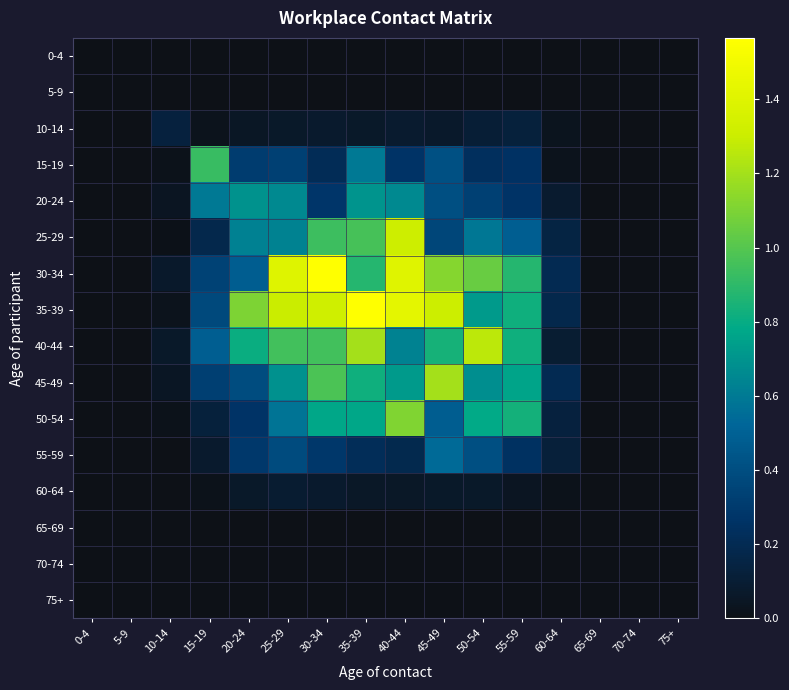

Reading left to right, extract all data points from this chart.

0-4: 0-4=0.0	5-9=0.0	10-14=0.0	15-19=0.0	20-24=0.0	25-29=0.0	30-34=0.0	35-39=0.0	40-44=0.0	45-49=0.0	50-54=0.0	55-59=0.0	60-64=0.0	65-69=0.0	70-74=0.0	75+=0.0
5-9: 0-4=0.0	5-9=0.0	10-14=0.0	15-19=0.0	20-24=0.0	25-29=0.0	30-34=0.0	35-39=0.0	40-44=0.0	45-49=0.0	50-54=0.0	55-59=0.0	60-64=0.0	65-69=0.0	70-74=0.0	75+=0.0
10-14: 0-4=0.0	5-9=0.0	10-14=0.1	15-19=0.0	20-24=0.1	25-29=0.1	30-34=0.1	35-39=0.1	40-44=0.1	45-49=0.1	50-54=0.1	55-59=0.1	60-64=0.0	65-69=0.0	70-74=0.0	75+=0.0
15-19: 0-4=0.0	5-9=0.0	10-14=0.0	15-19=0.9	20-24=0.3	25-29=0.3	30-34=0.2	35-39=0.6	40-44=0.3	45-49=0.4	50-54=0.2	55-59=0.3	60-64=0.0	65-69=0.0	70-74=0.0	75+=0.0
20-24: 0-4=0.0	5-9=0.0	10-14=0.0	15-19=0.6	20-24=0.7	25-29=0.7	30-34=0.3	35-39=0.7	40-44=0.7	45-49=0.4	50-54=0.3	55-59=0.3	60-64=0.1	65-69=0.0	70-74=0.0	75+=0.0
25-29: 0-4=0.0	5-9=0.0	10-14=0.0	15-19=0.2	20-24=0.6	25-29=0.6	30-34=0.9	35-39=1.0	40-44=1.3	45-49=0.4	50-54=0.6	55-59=0.5	60-64=0.1	65-69=0.0	70-74=0.0	75+=0.0
30-34: 0-4=0.0	5-9=0.0	10-14=0.1	15-19=0.3	20-24=0.5	25-29=1.4	30-34=1.6	35-39=0.9	40-44=1.4	45-49=1.1	50-54=1.0	55-59=0.9	60-64=0.2	65-69=0.0	70-74=0.0	75+=0.0
35-39: 0-4=0.0	5-9=0.0	10-14=0.0	15-19=0.4	20-24=1.1	25-29=1.3	30-34=1.3	35-39=1.6	40-44=1.4	45-49=1.3	50-54=0.7	55-59=0.8	60-64=0.2	65-69=0.0	70-74=0.0	75+=0.0
40-44: 0-4=0.0	5-9=0.0	10-14=0.1	15-19=0.5	20-24=0.8	25-29=1.0	30-34=1.0	35-39=1.2	40-44=0.6	45-49=0.8	50-54=1.3	55-59=0.8	60-64=0.1	65-69=0.0	70-74=0.0	75+=0.0
45-49: 0-4=0.0	5-9=0.0	10-14=0.0	15-19=0.3	20-24=0.4	25-29=0.7	30-34=1.0	35-39=0.8	40-44=0.7	45-49=1.2	50-54=0.7	55-59=0.8	60-64=0.2	65-69=0.0	70-74=0.0	75+=0.0
50-54: 0-4=0.0	5-9=0.0	10-14=0.0	15-19=0.1	20-24=0.3	25-29=0.6	30-34=0.8	35-39=0.8	40-44=1.1	45-49=0.5	50-54=0.8	55-59=0.8	60-64=0.1	65-69=0.0	70-74=0.0	75+=0.0
55-59: 0-4=0.0	5-9=0.0	10-14=0.0	15-19=0.1	20-24=0.3	25-29=0.4	30-34=0.3	35-39=0.2	40-44=0.2	45-49=0.5	50-54=0.4	55-59=0.2	60-64=0.1	65-69=0.0	70-74=0.0	75+=0.0
60-64: 0-4=0.0	5-9=0.0	10-14=0.0	15-19=0.0	20-24=0.1	25-29=0.1	30-34=0.1	35-39=0.1	40-44=0.1	45-49=0.1	50-54=0.1	55-59=0.0	60-64=0.0	65-69=0.0	70-74=0.0	75+=0.0
65-69: 0-4=0.0	5-9=0.0	10-14=0.0	15-19=0.0	20-24=0.0	25-29=0.0	30-34=0.0	35-39=0.0	40-44=0.0	45-49=0.0	50-54=0.0	55-59=0.0	60-64=0.0	65-69=0.0	70-74=0.0	75+=0.0
70-74: 0-4=0.0	5-9=0.0	10-14=0.0	15-19=0.0	20-24=0.0	25-29=0.0	30-34=0.0	35-39=0.0	40-44=0.0	45-49=0.0	50-54=0.0	55-59=0.0	60-64=0.0	65-69=0.0	70-74=0.0	75+=0.0
75+: 0-4=0.0	5-9=0.0	10-14=0.0	15-19=0.0	20-24=0.0	25-29=0.0	30-34=0.0	35-39=0.0	40-44=0.0	45-49=0.0	50-54=0.0	55-59=0.0	60-64=0.0	65-69=0.0	70-74=0.0	75+=0.0